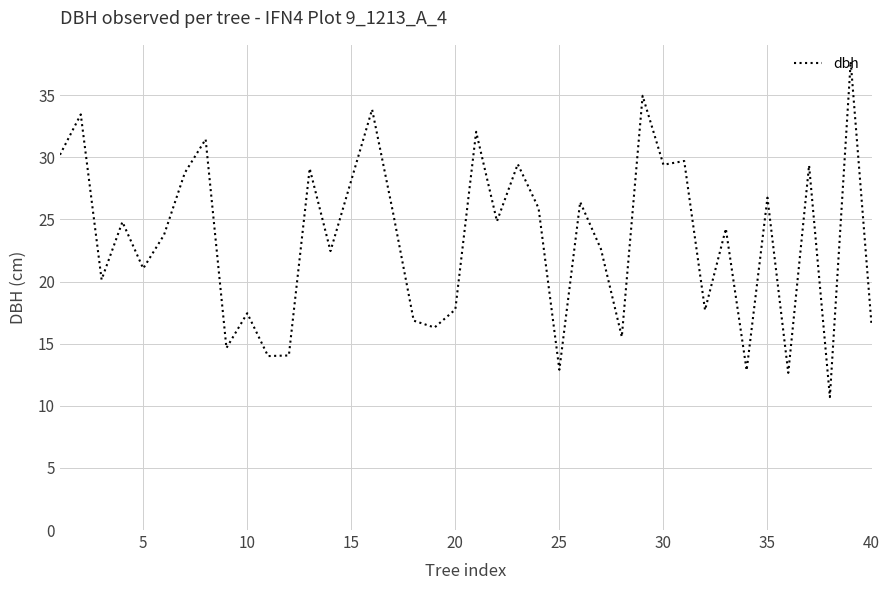

What is the difference between the maximum and minimum values?

27.0